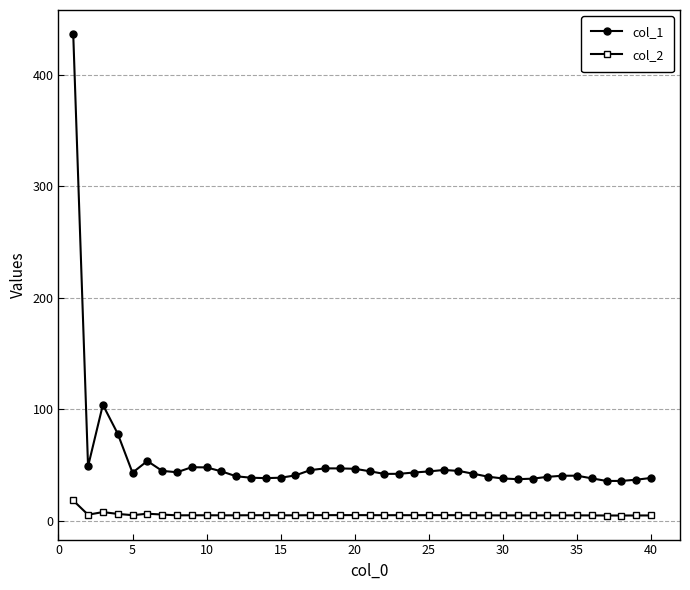

How many data points in col_2 are above 5?

21